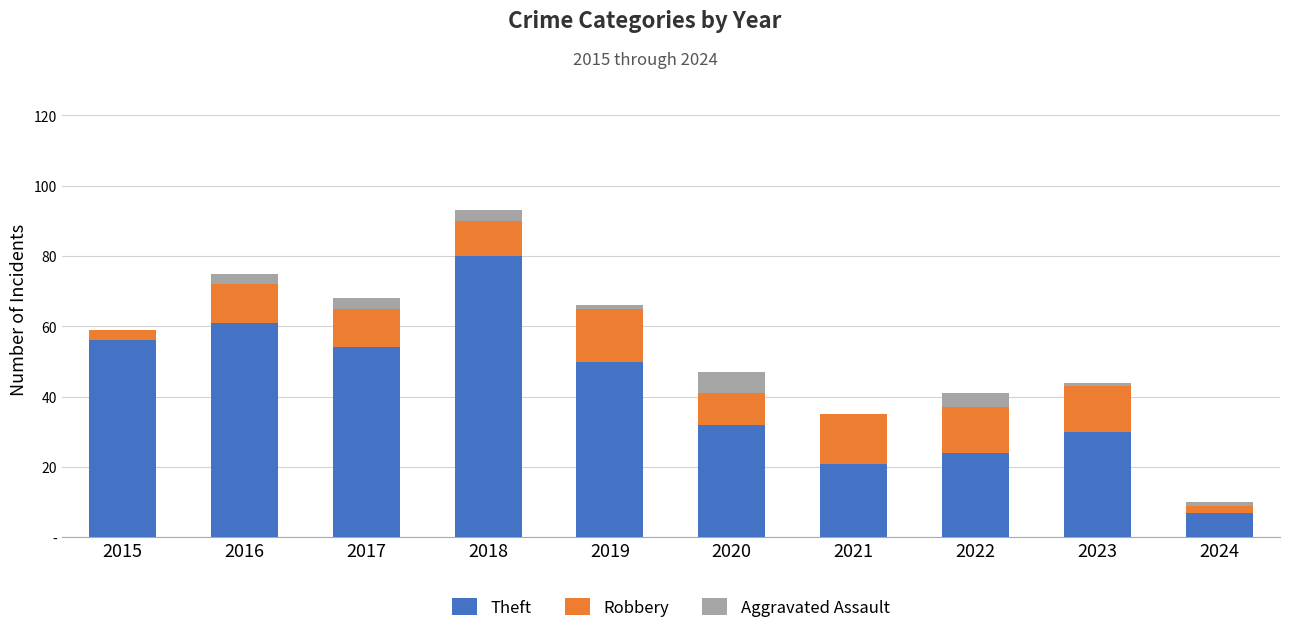

Does the chart contain stacked bars?

Yes